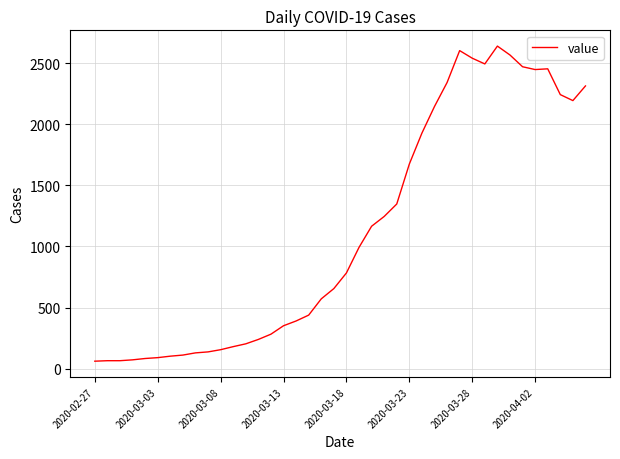

What is the greatest value displayed?

2639